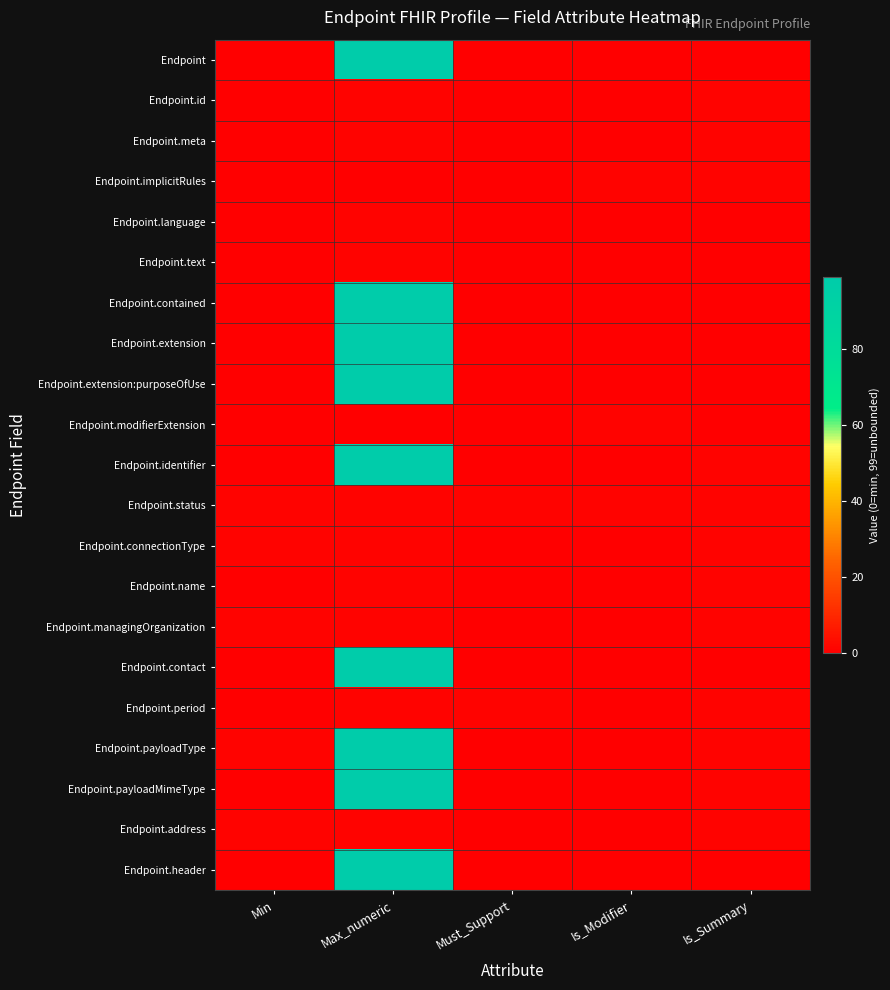

Which series has the largest total across all categories?

Endpoint.payloadType